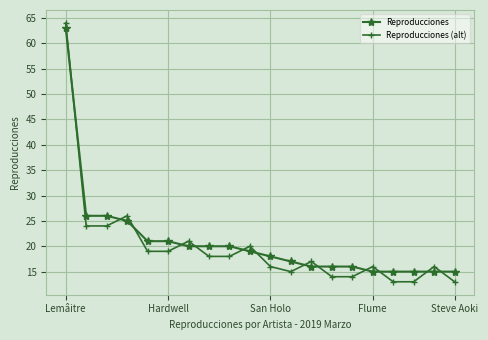

Which series has the largest range (max minus min)?

Reproducciones (alt)